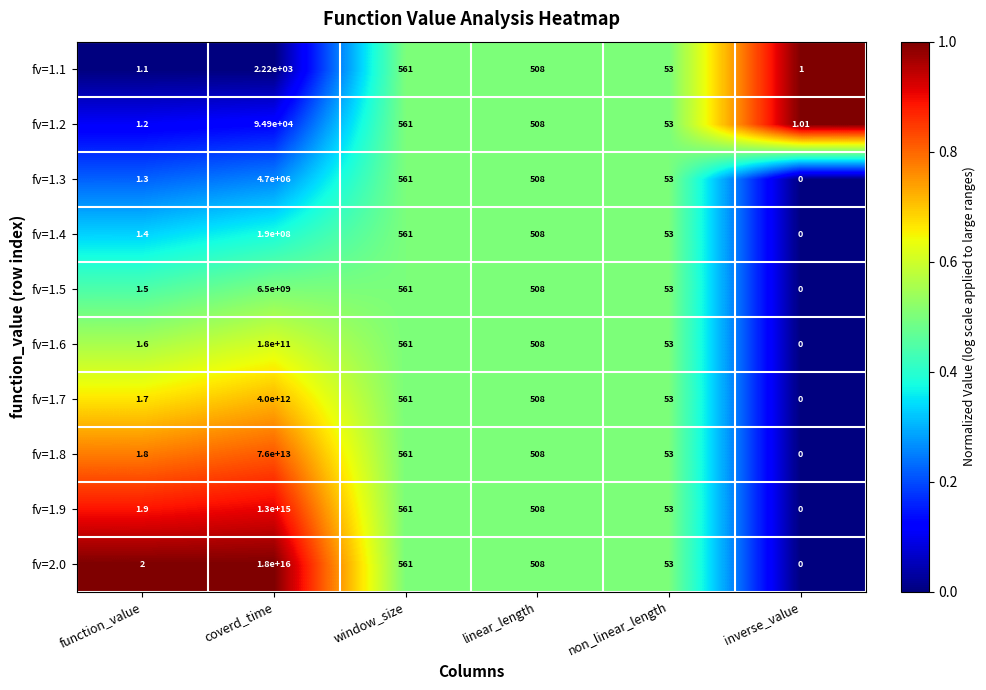

Which series has the largest total across all categories?

fv=2.0